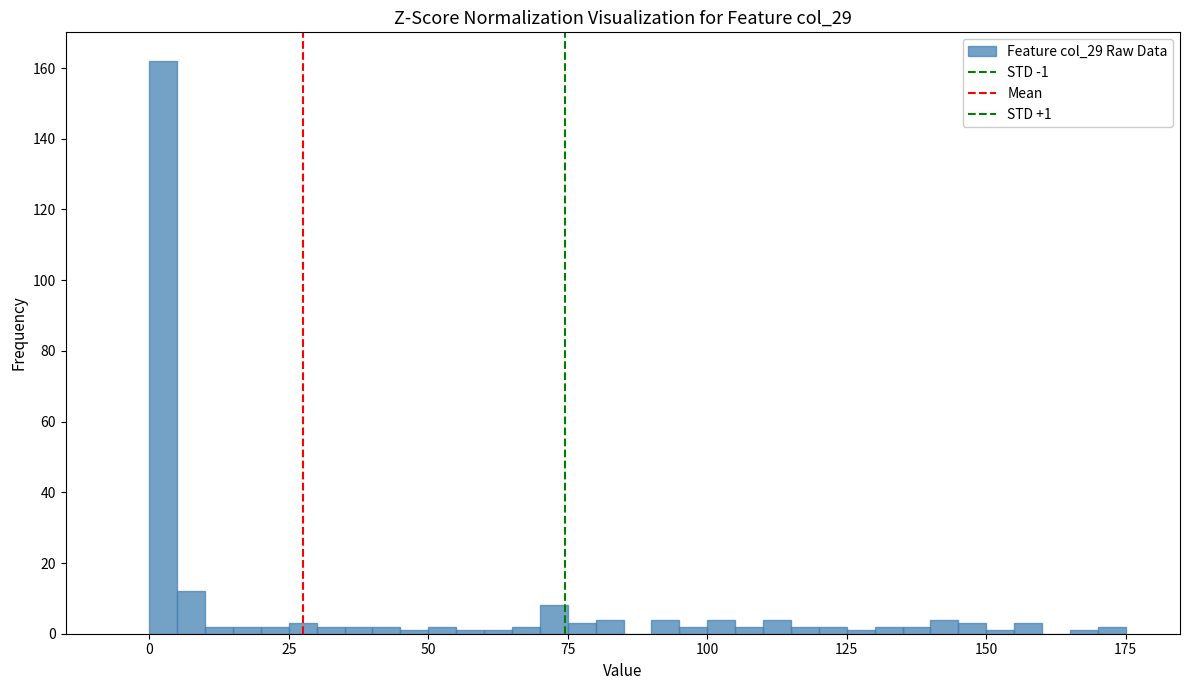

Read against the x-axis, roughly where is the centre of the tallest bar?

5